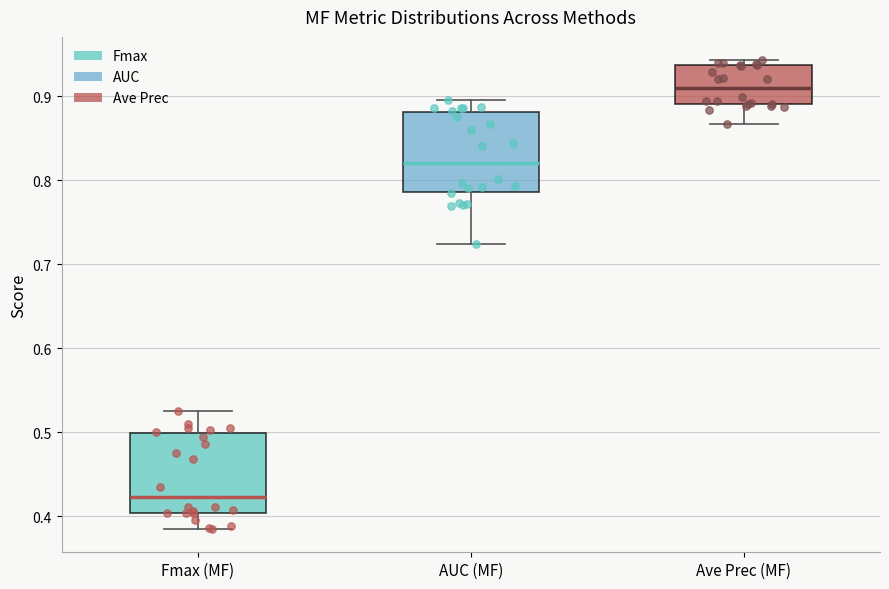

Where is the lower edge of the box for AUC (MF) on the y-axis? The values are not printed on the chart, so give them approximately, as read against the axis.

0.79